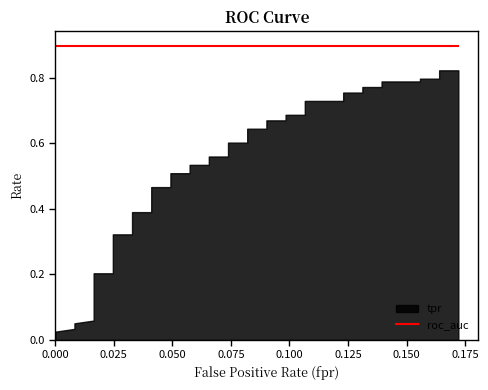

True or false: tpr has a value of 0.9 at 20.

False